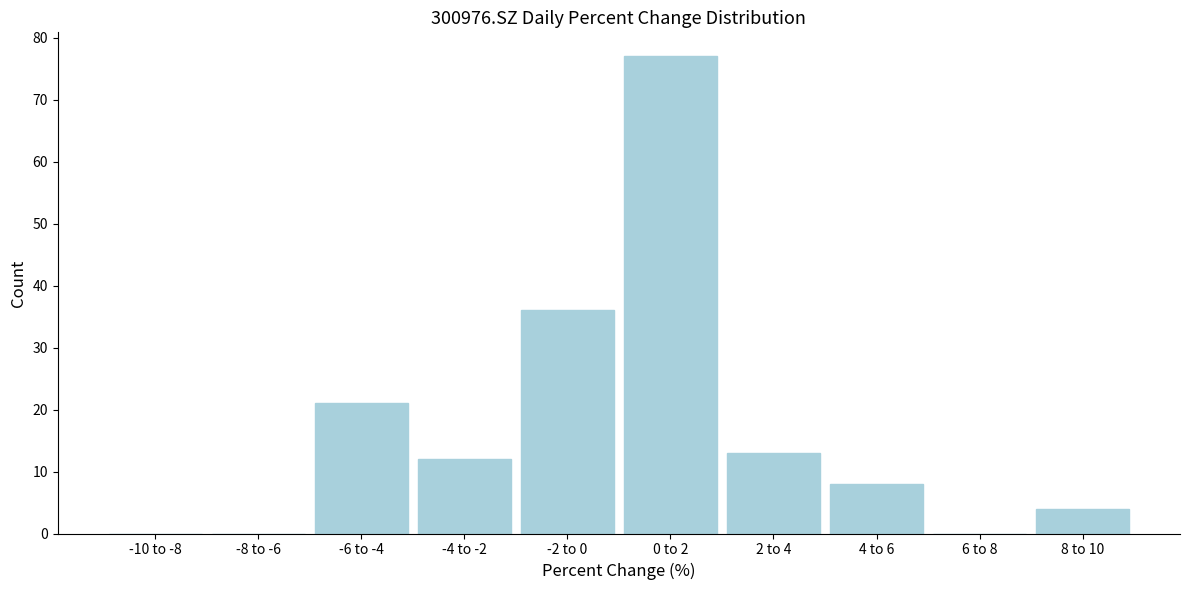

Reading right to left, list all the values displayed in this chart.

8 to 10=4	6 to 8=0	4 to 6=8	2 to 4=13	0 to 2=77	-2 to 0=36	-4 to -2=12	-6 to -4=21	-8 to -6=0	-10 to -8=0